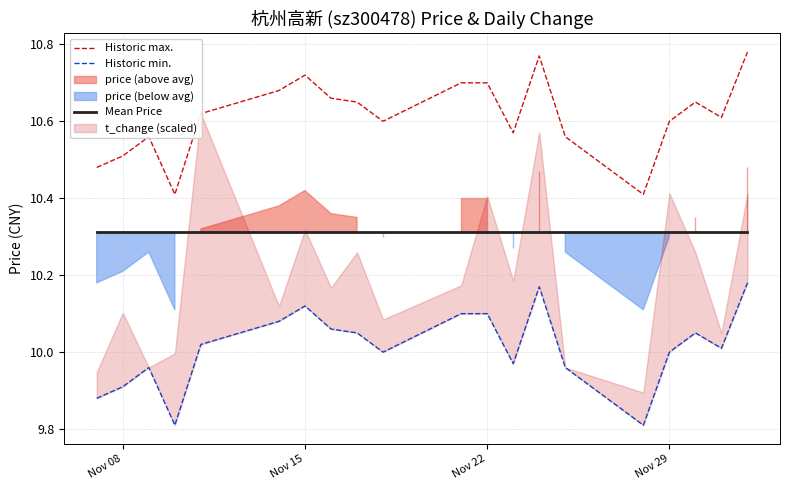

True or false: Historic max. and Mean Price intersect in this chart.

False